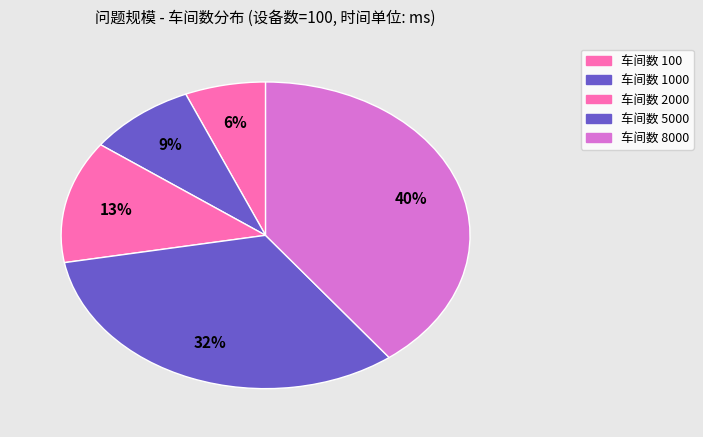

How many slices are in this pie chart?

5